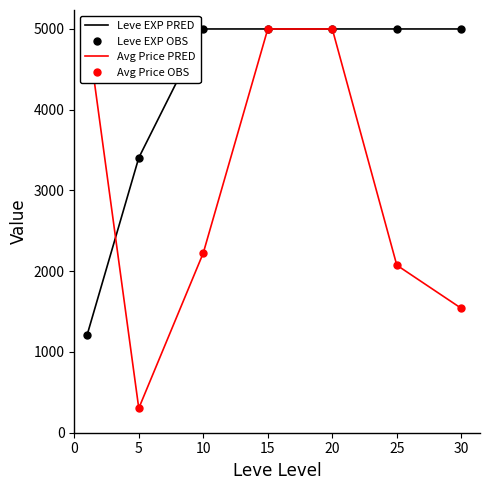

At 5, list the series in order from smallest to largest.

Avg Price PRED, Avg Price OBS, Leve EXP PRED, Leve EXP OBS